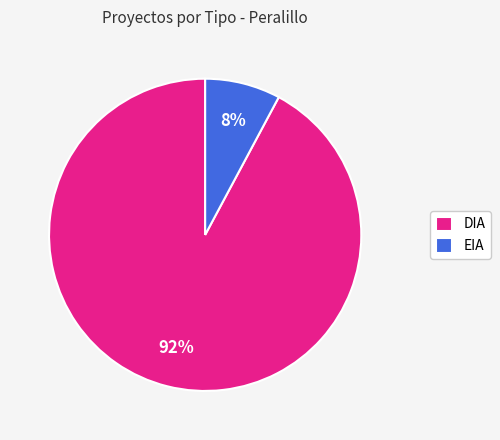

What is the majority slice?

DIA